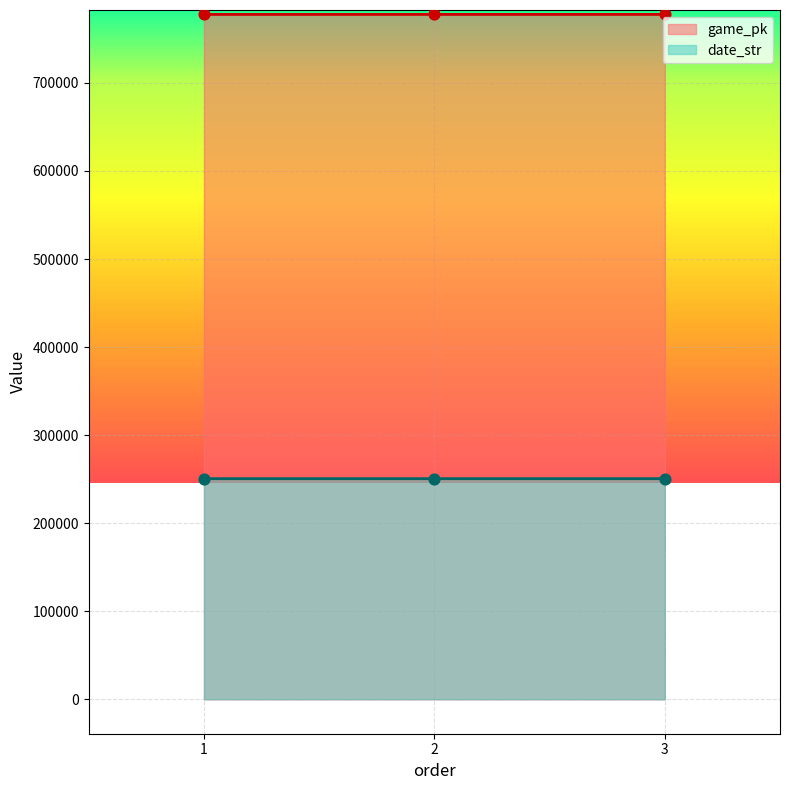

Which series reaches the maximum Y coordinate?

game_pk